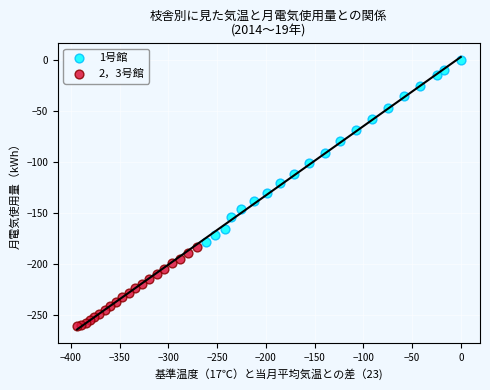

Which series has the widest spread of Y values?

1号館